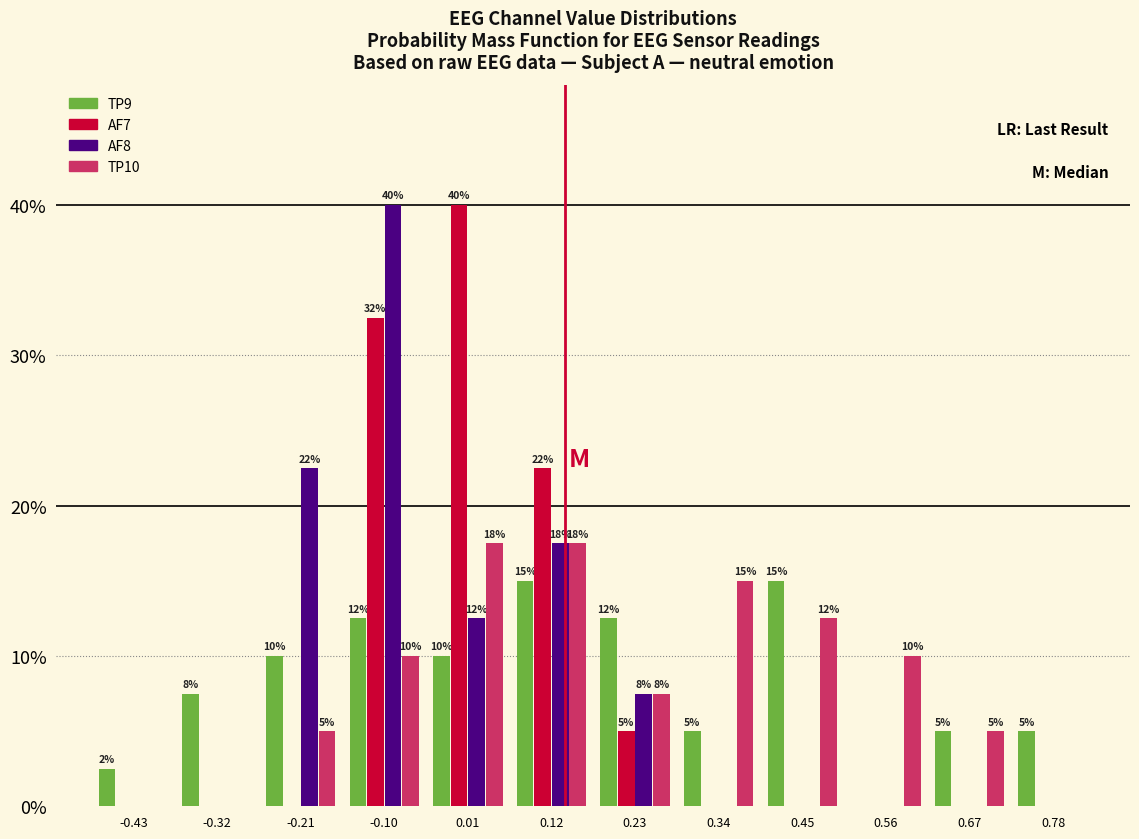

In the AF8 series, which range on the x-axis has the tallest bar?

-0.16 to -0.04